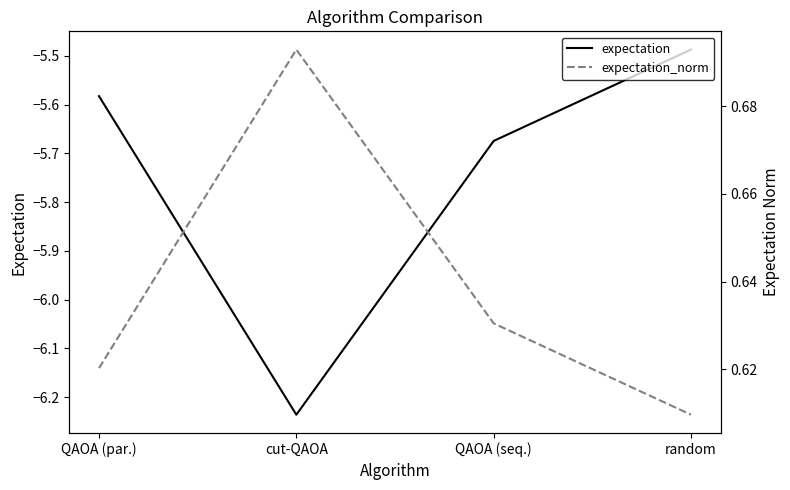

At which label is expectation closest to -5?

random